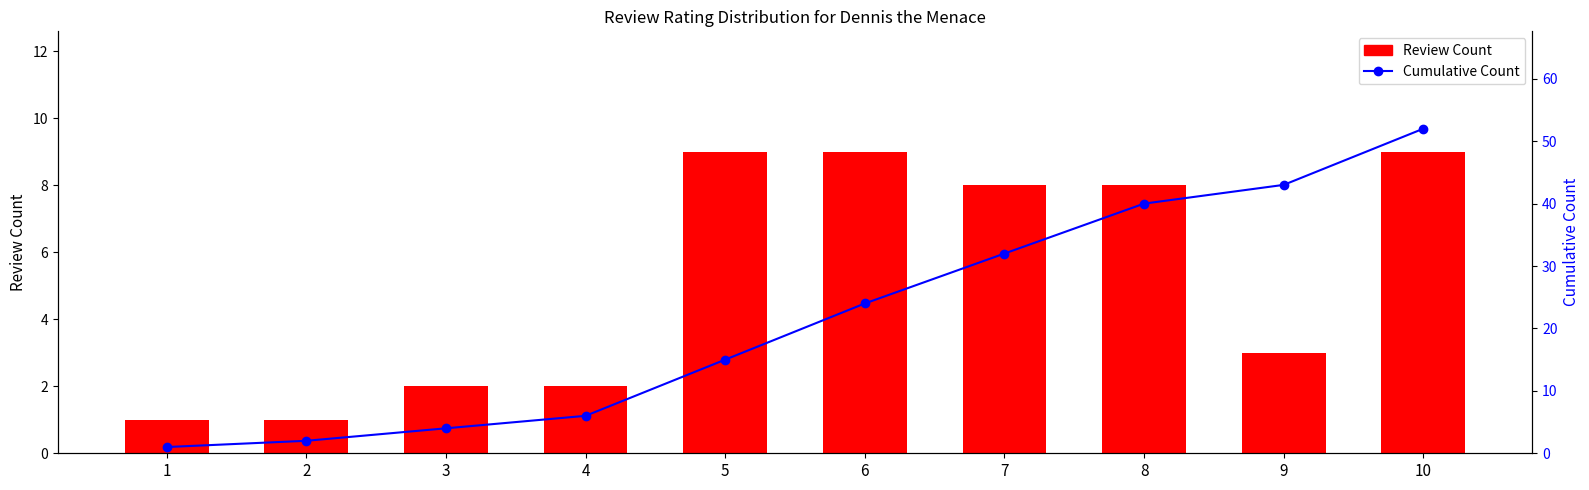

Is the value of Cumulative Count at 1 greater than the value of Review Count at 1?

No